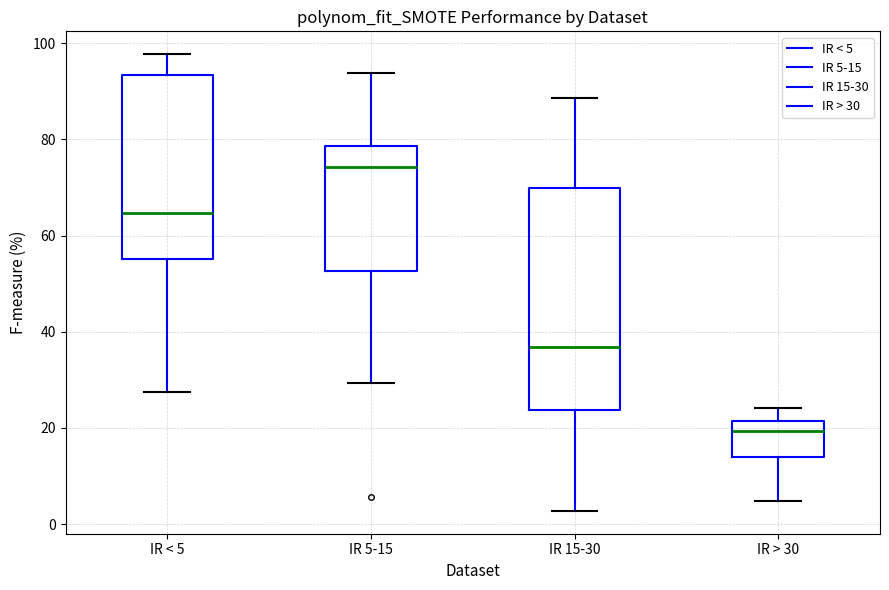

Where is the upper edge of the box for IR > 30 on the y-axis? The values are not printed on the chart, so give them approximately, as read against the axis.

22